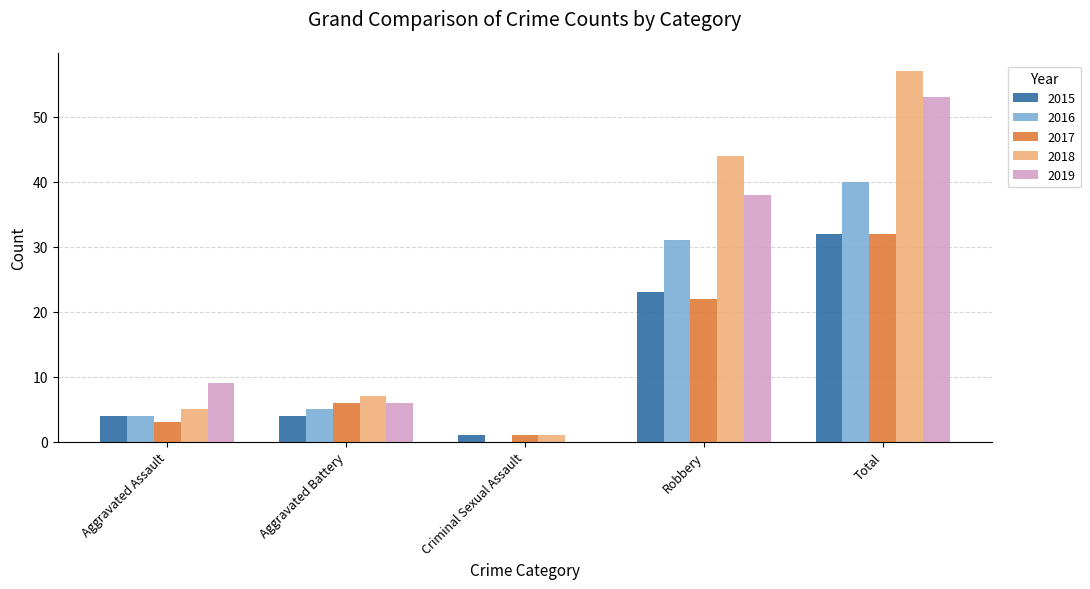

Is it true that 2017 equals 5 at Robbery?

False